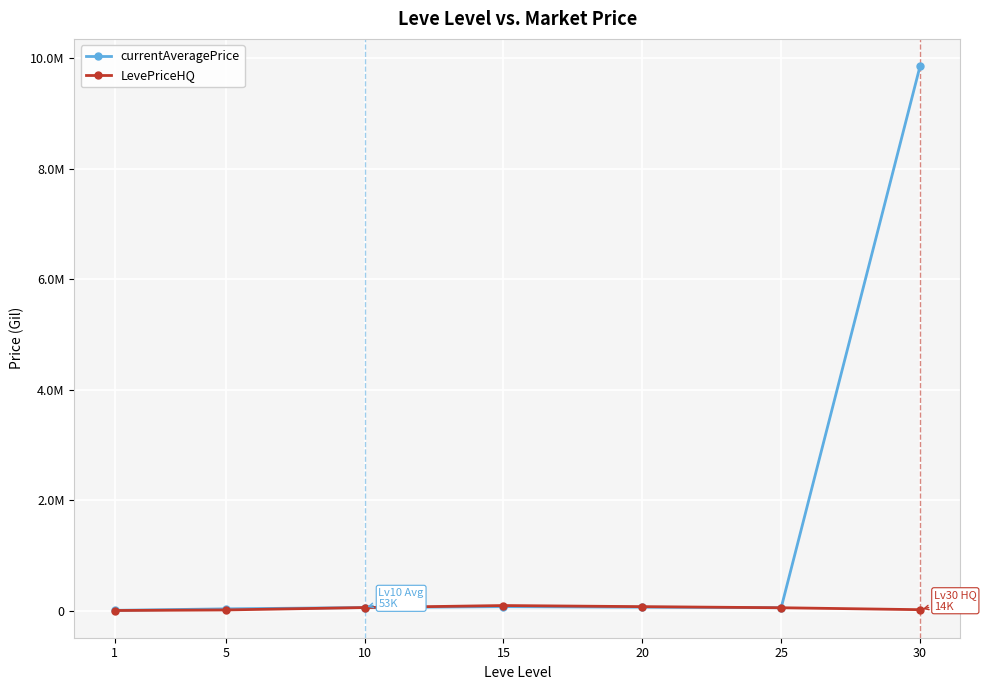

Which series has the largest range (max minus min)?

currentAveragePrice